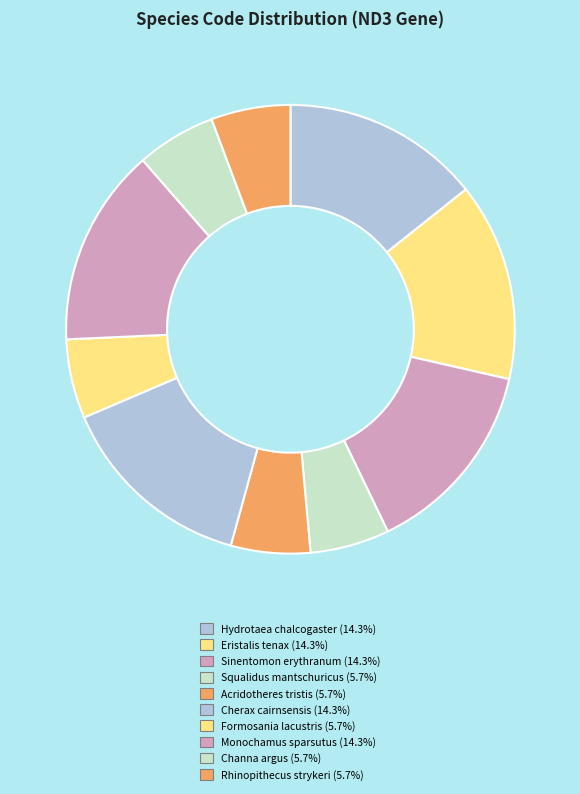

How many segments does this pie chart have?

10